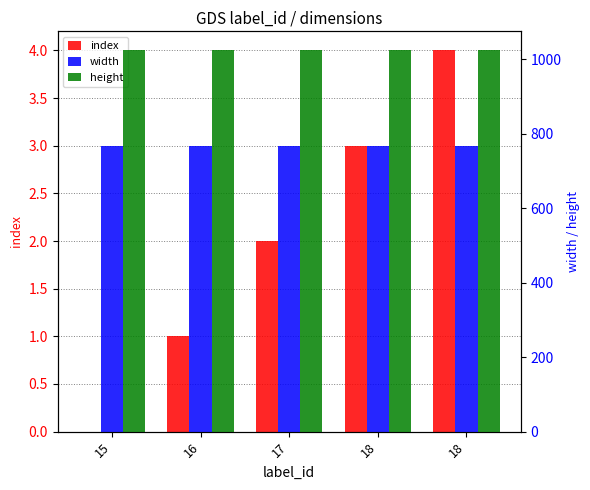

Is it true that height equals 674 at 17?

False